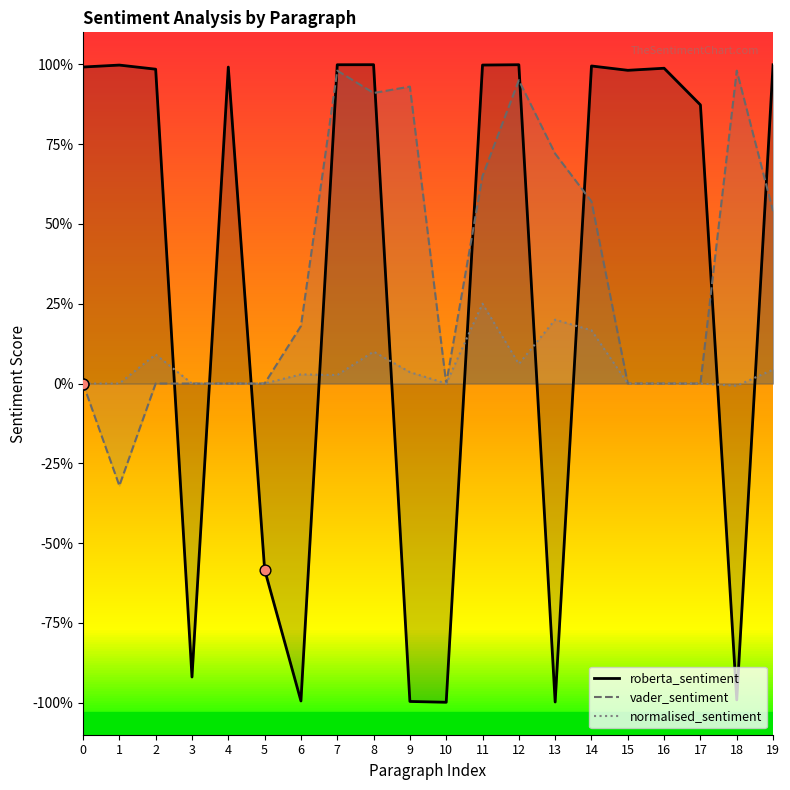

Is the value of roberta_sentiment at 8 greater than the value of normalised_sentiment at 9?

Yes